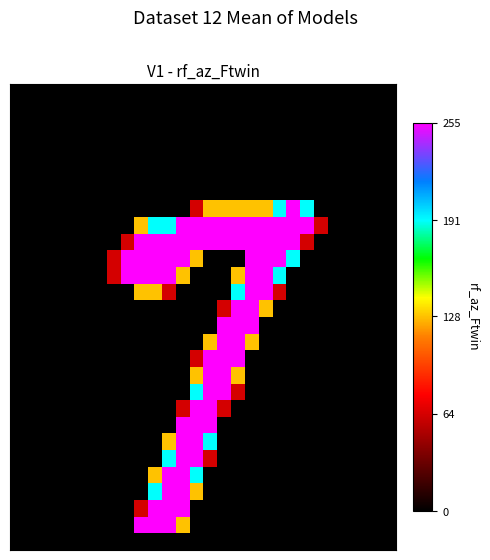

At how many categories does at least one series exceed 146?

14